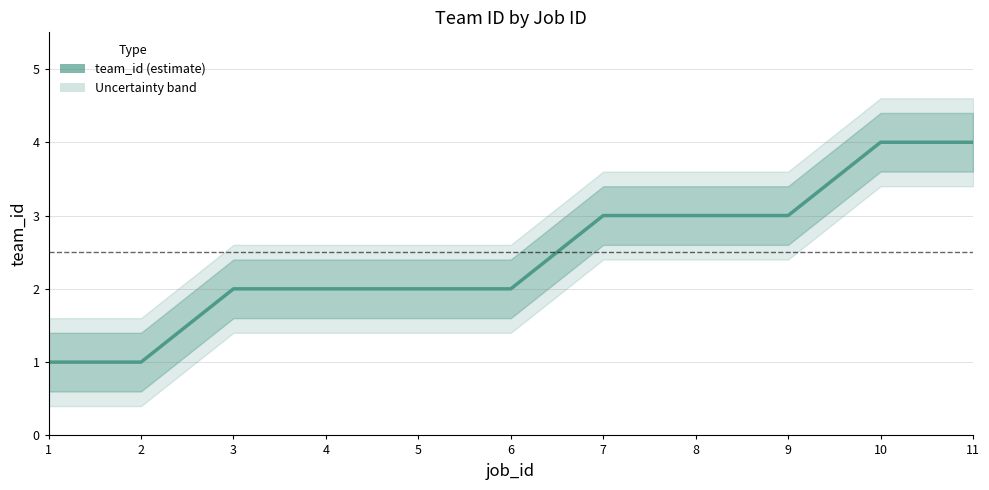

What is the value of the 9th point from the left?

3